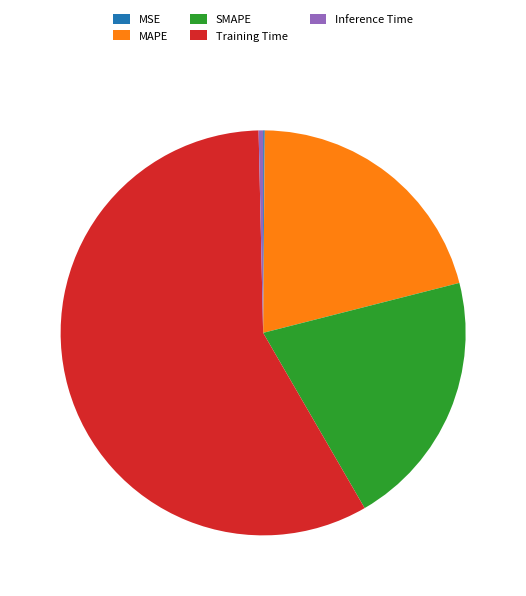

The Training Time slice represents 58% of the pie. True or false?

True